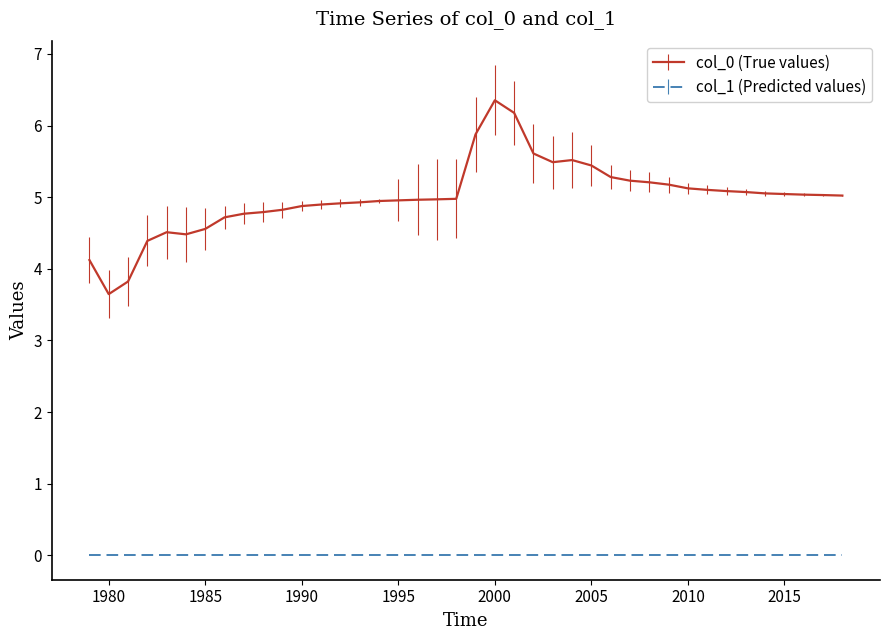

Which series has the widest spread of values?

col_0 (True values)